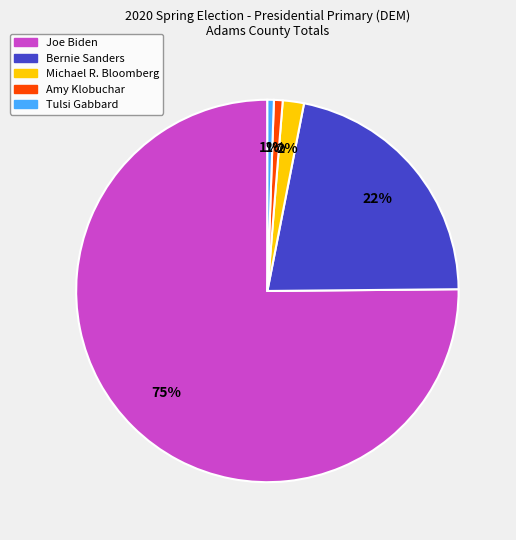

Which has a higher value, Amy Klobuchar or Bernie Sanders?

Bernie Sanders